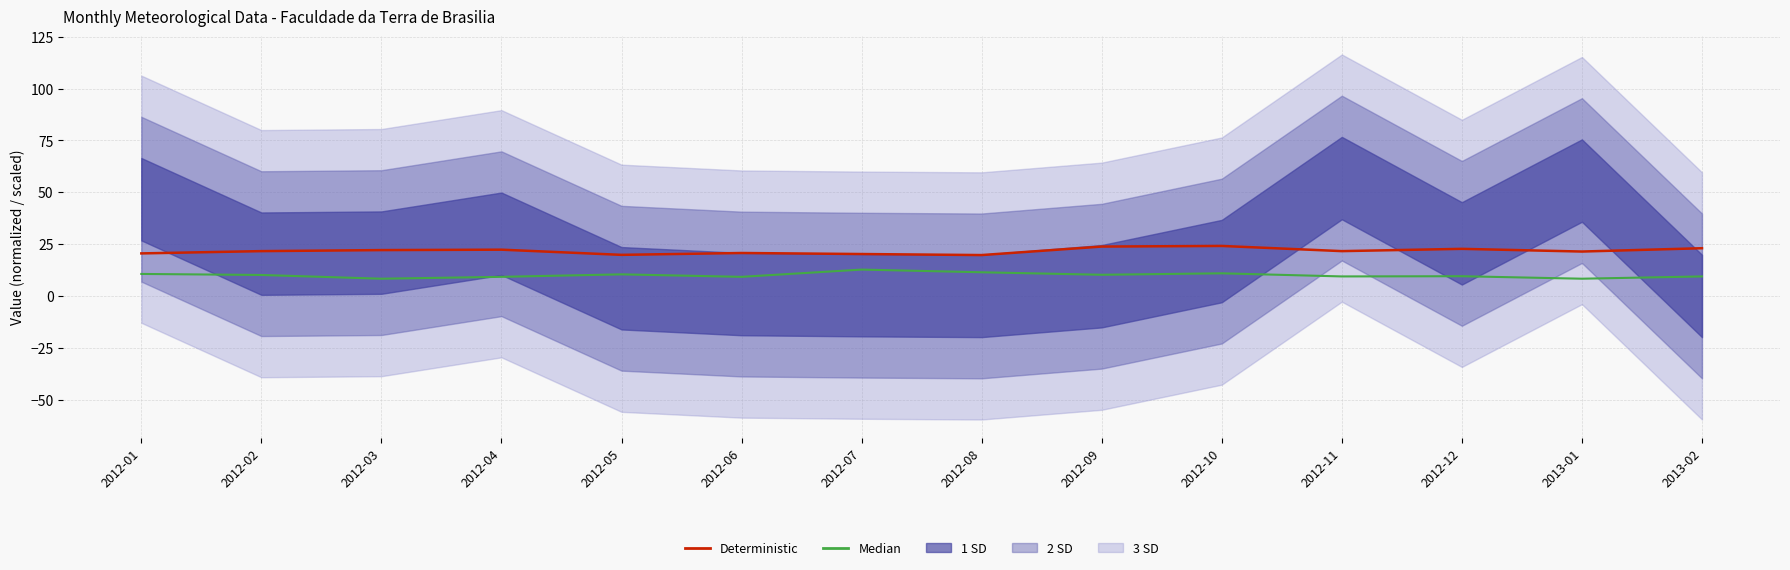

At which category is the sum across all series the highest?

2012-10